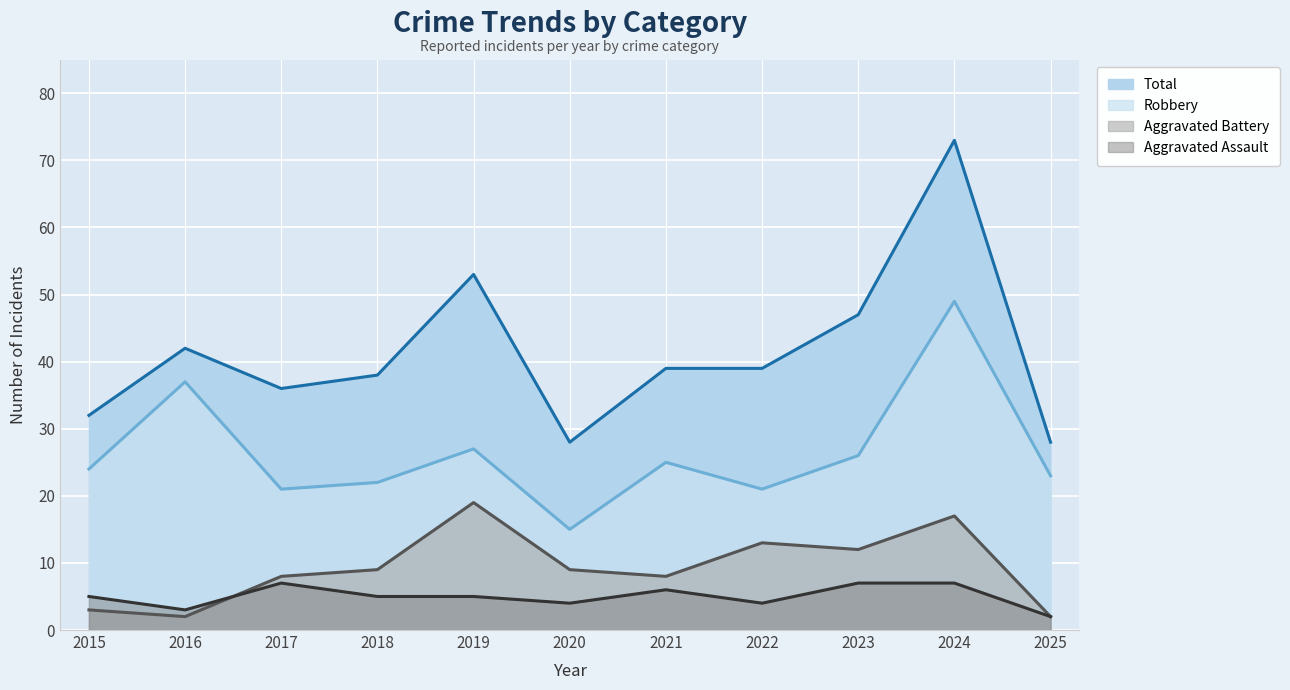

True or false: Robbery has more than 1 interior local peaks.

True